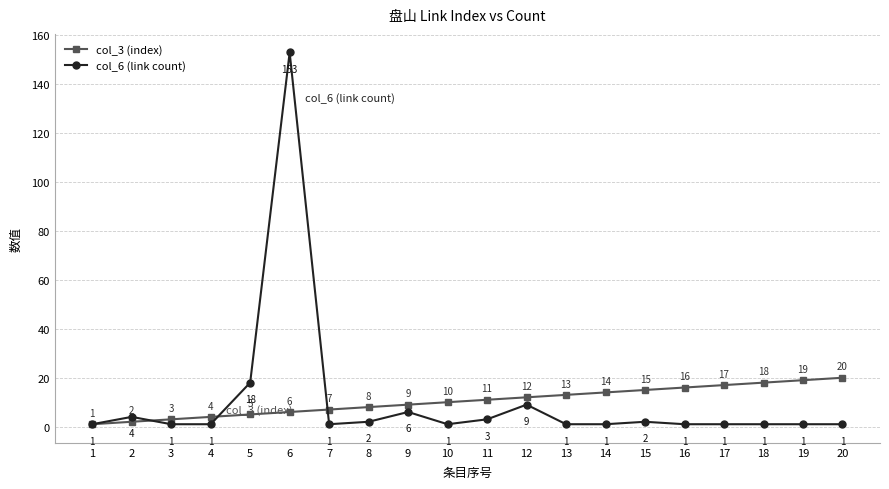

Which series changed the most between 8 and 13?

col_3 (index)